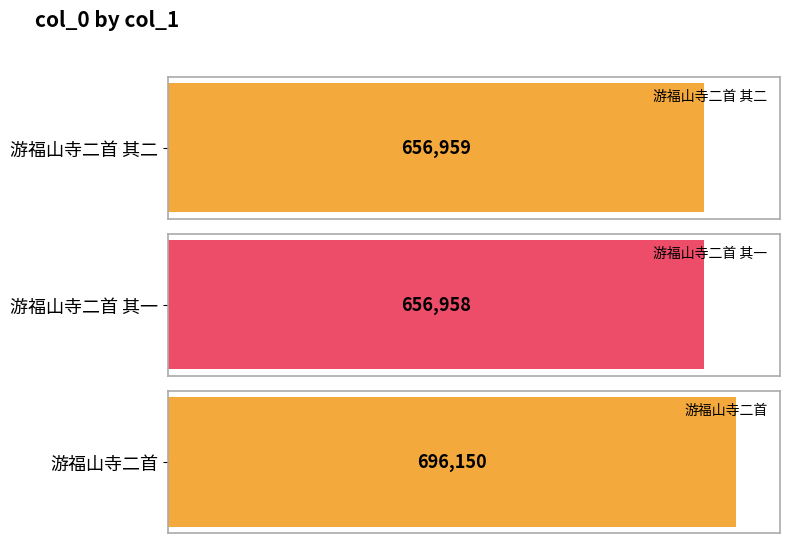

Is it true that the value at 游福山寺二首 其一 is 656958?

True